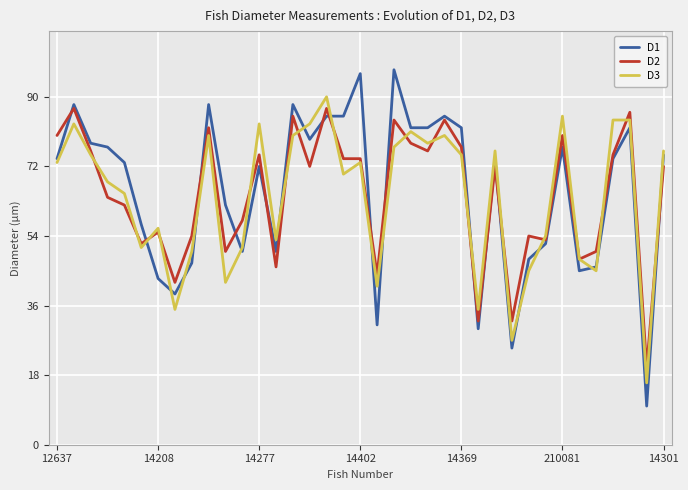

Is it true that D3 equals 13 at 11?

False